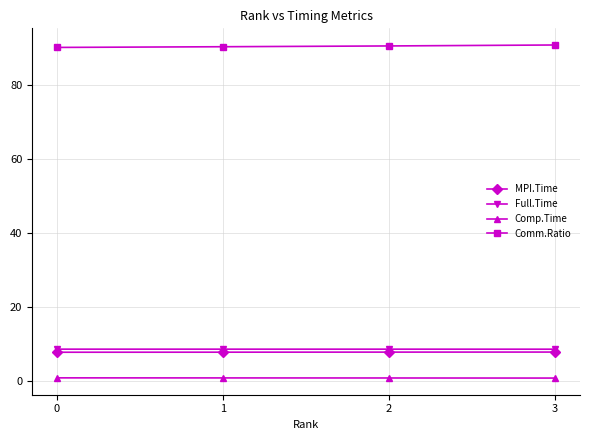

True or false: Full.Time and Comp.Time intersect in this chart.

False